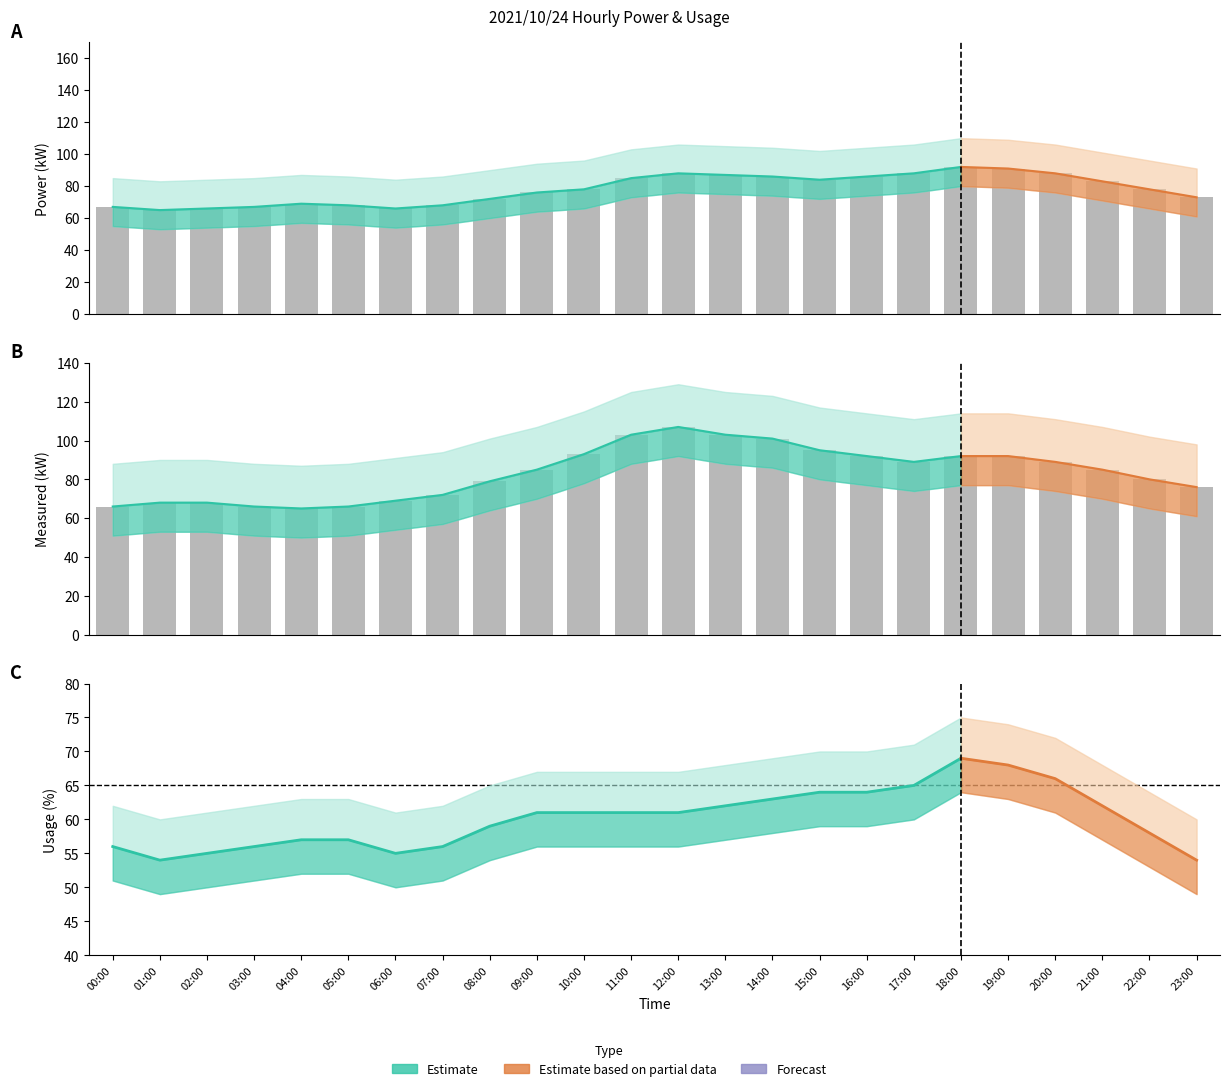

What is the greatest value displayed?

107